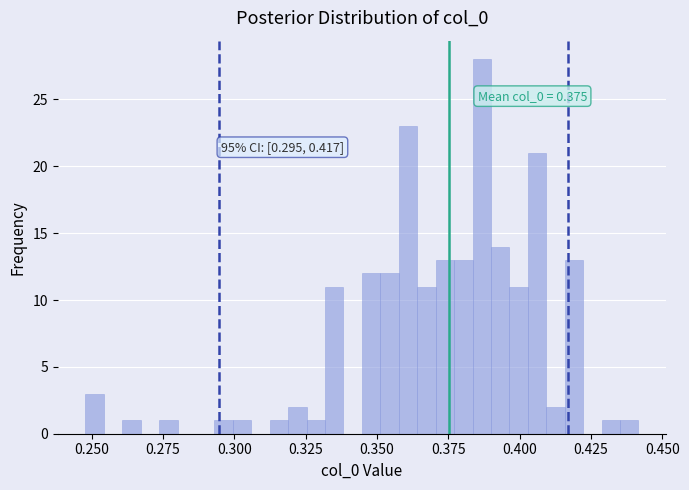

Around what value on the x-axis is the tallest bar? Give the approximate position of its centre, as read against the axis.

0.385